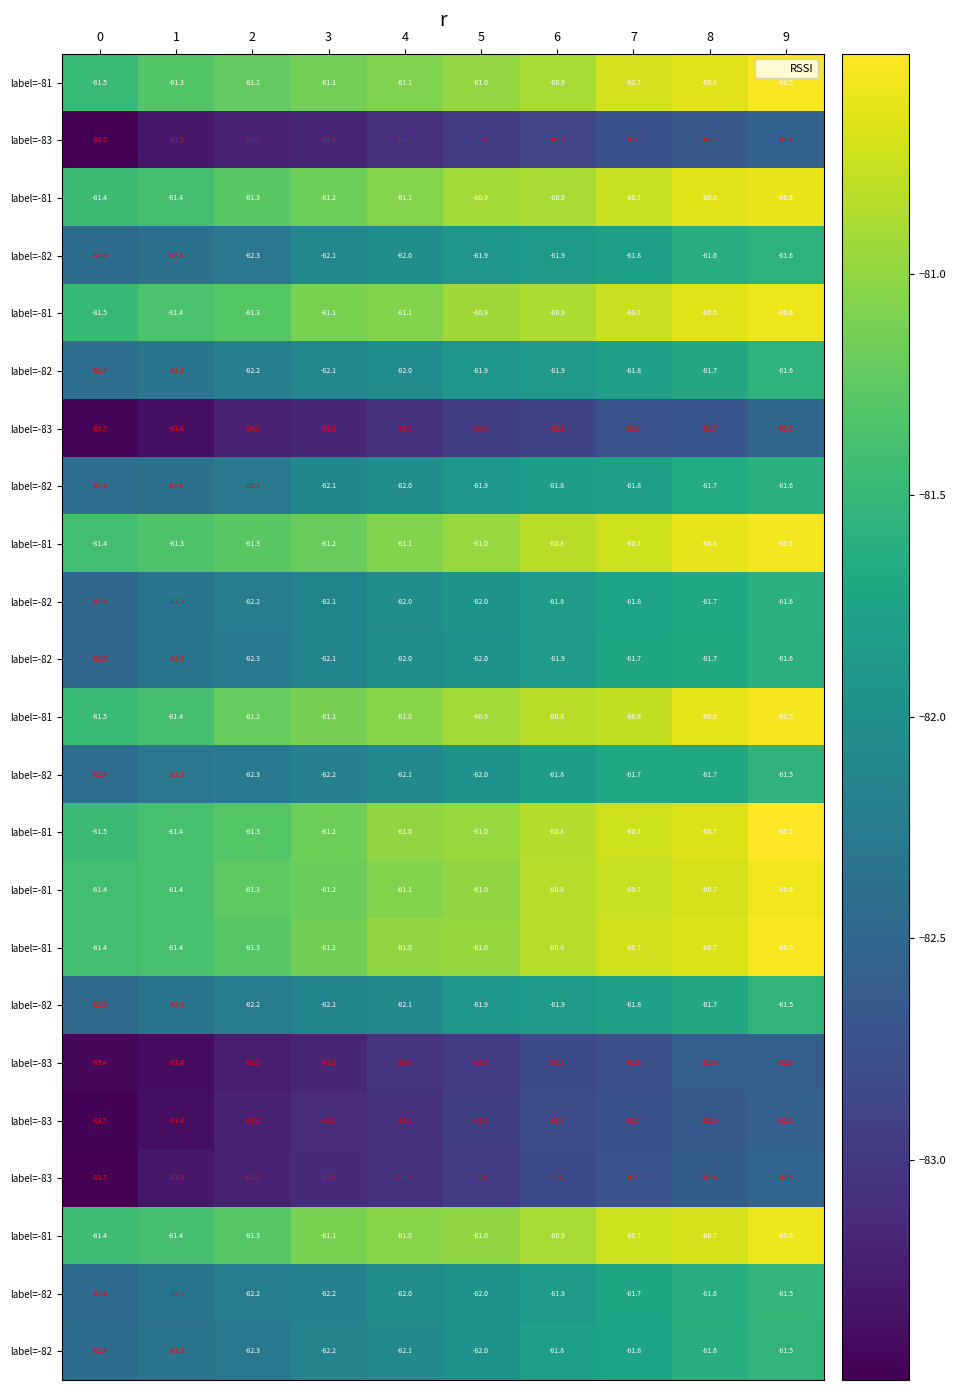

At which category is the sum across all series the highest?

9